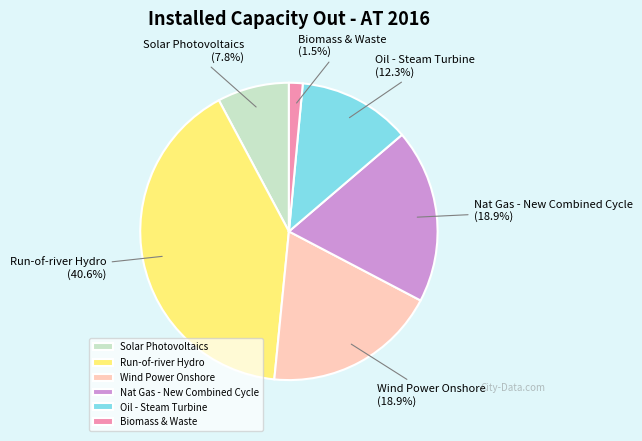

Does Wind Power Onshore account for over 50% of the chart?

No